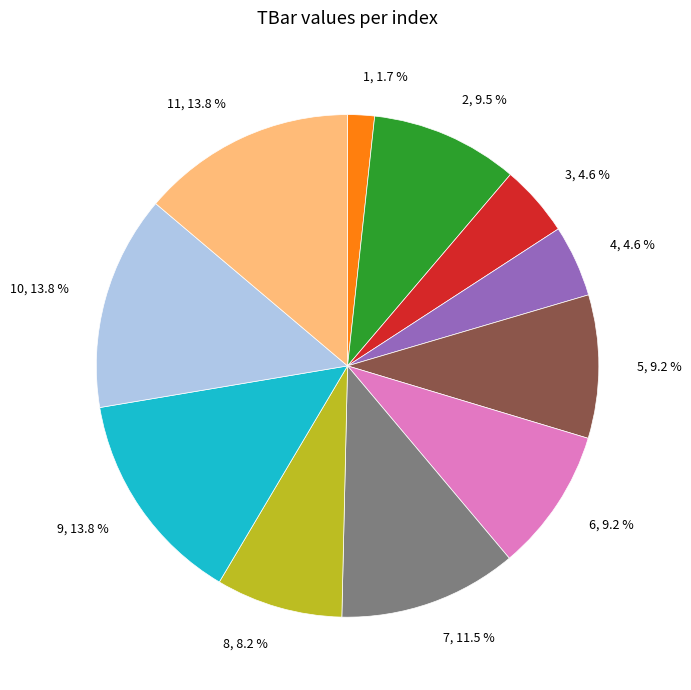

Is there any slice that represents more than half of the pie?

No